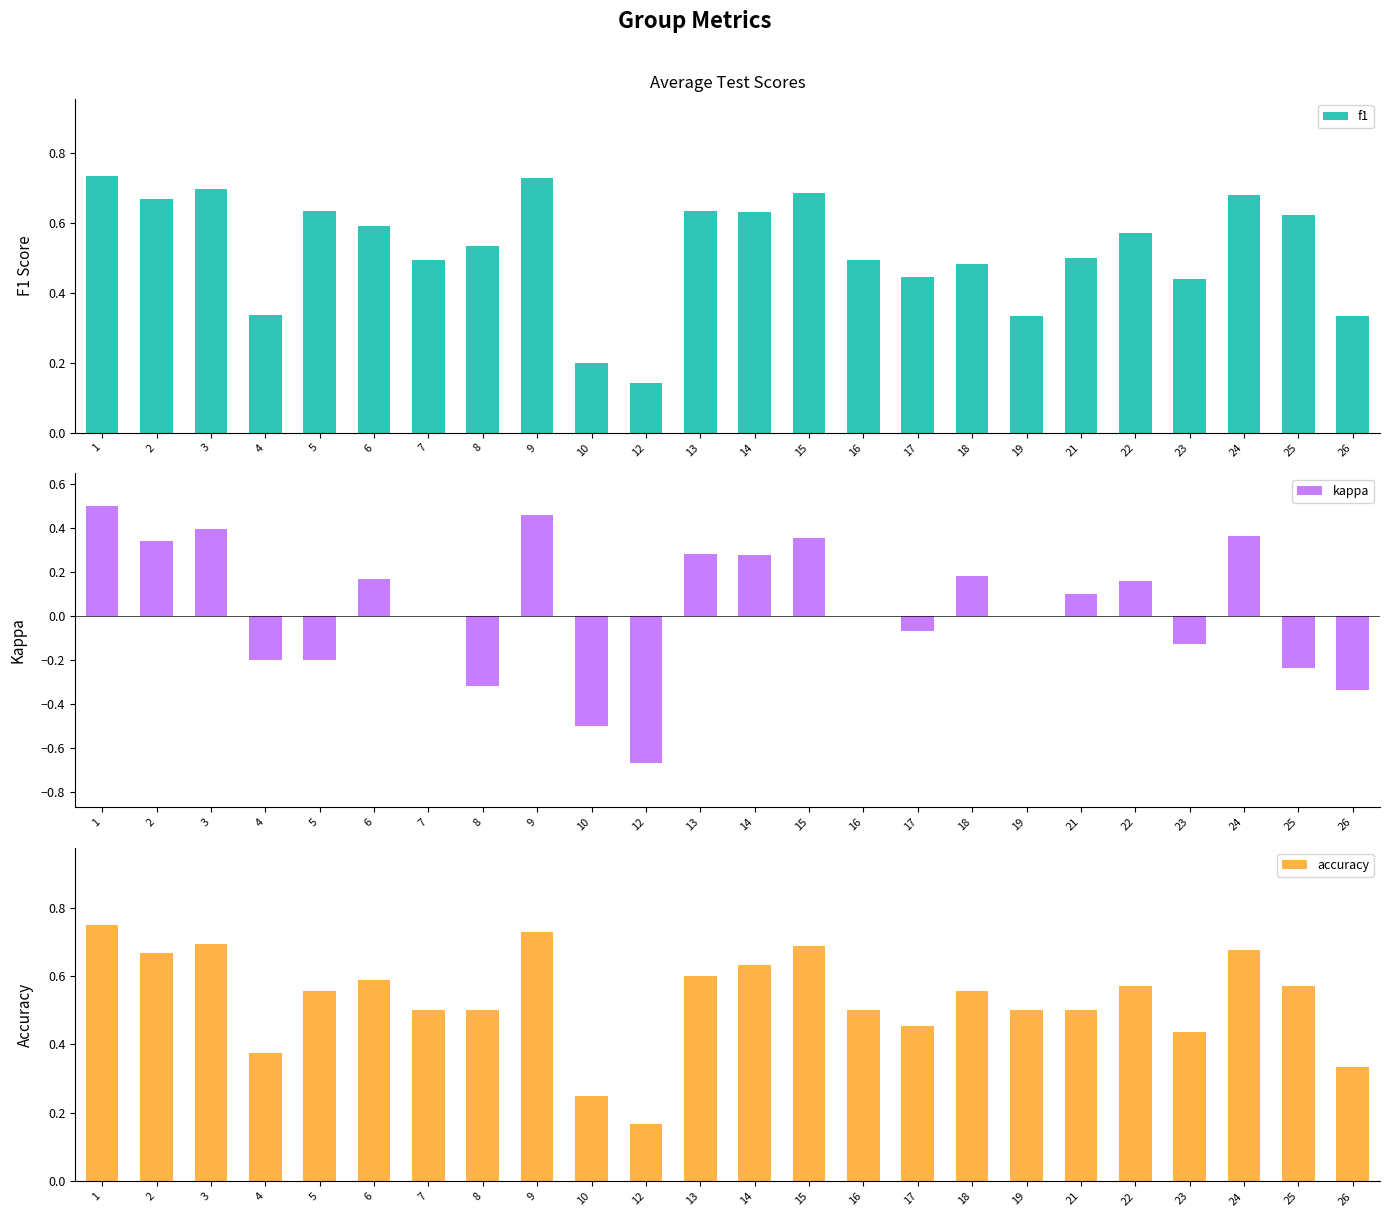

What are all the series names shown in the legend?

f1, kappa, accuracy